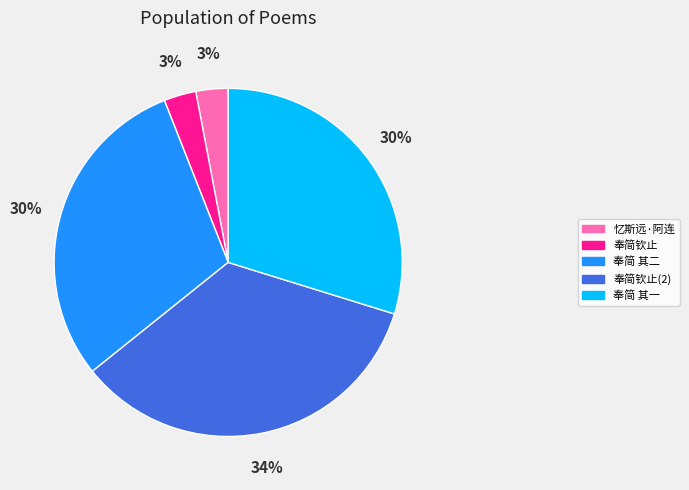

What is the ratio of the value at 奉简 其二 to the value at 忆斯远·阿连?

10.0